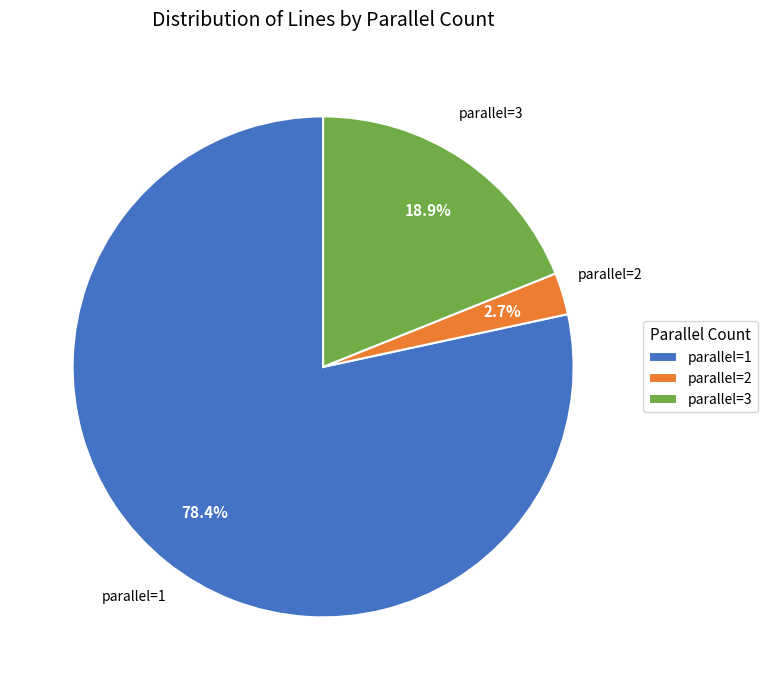

Combined, what portion of the pie is parallel=2 and parallel=1?

81.1%